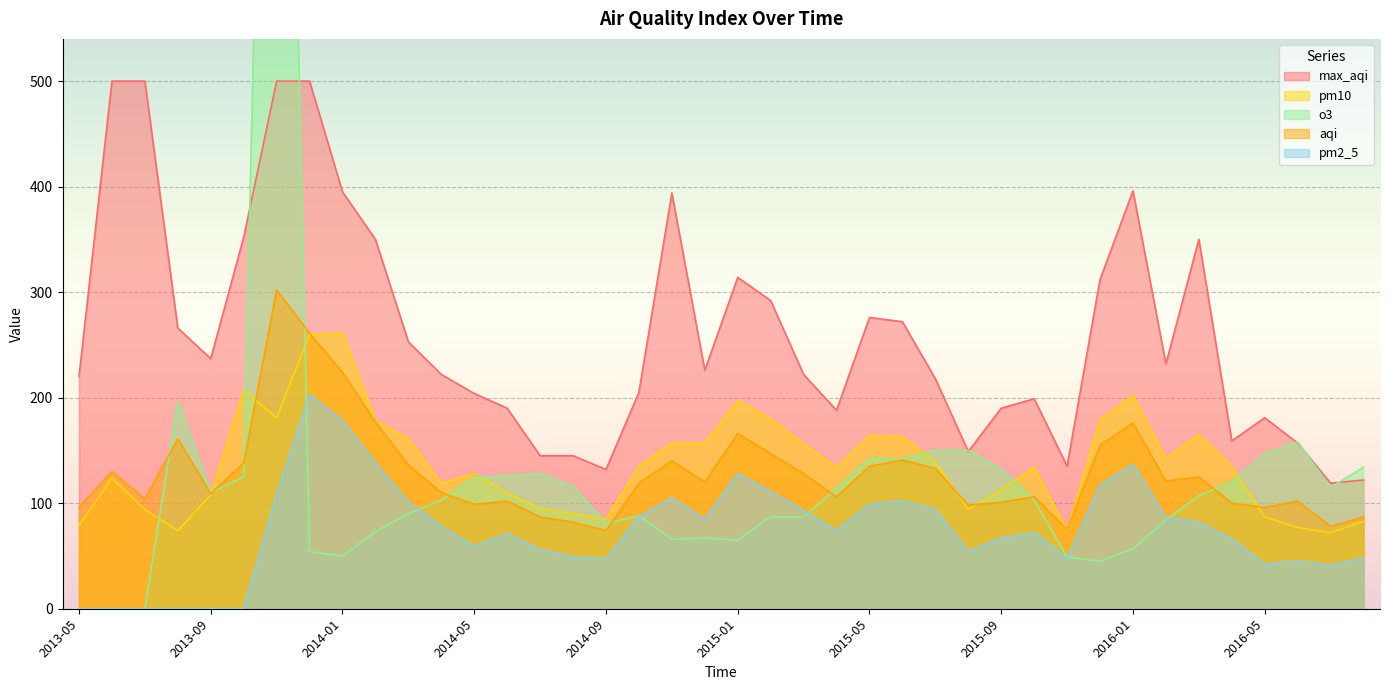

At which category is the sum across all series the highest?

2013-11